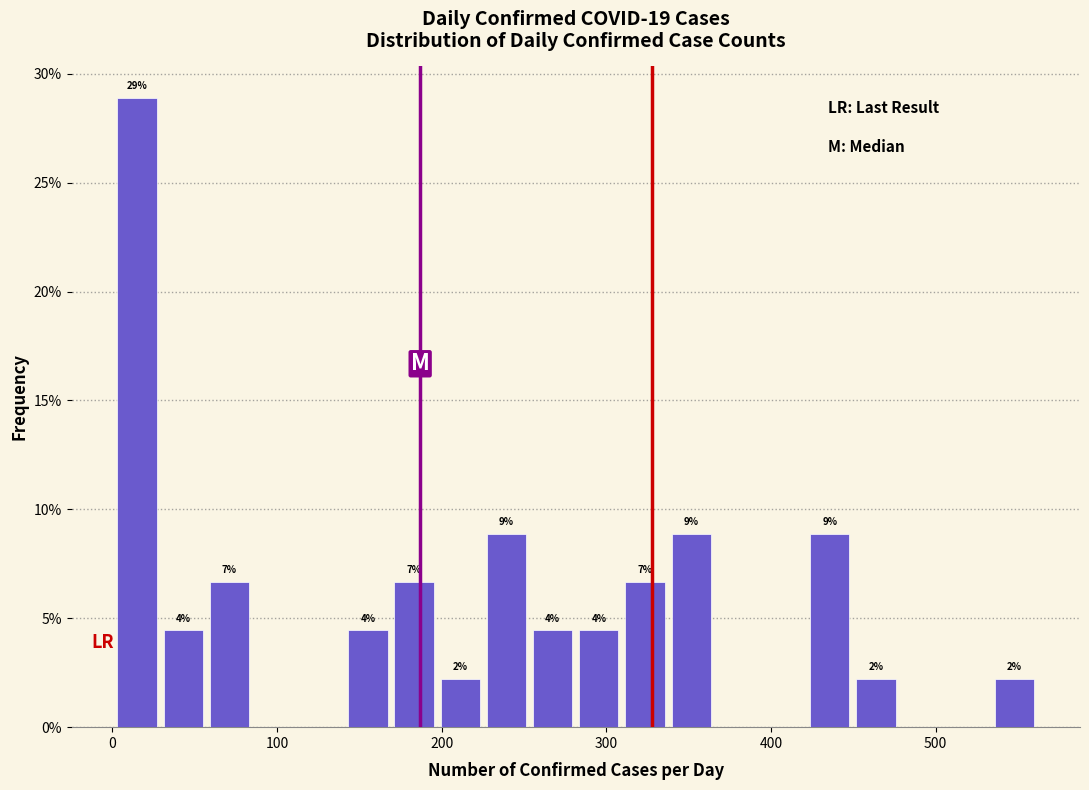

Read against the x-axis, roughly where is the centre of the tallest bar?

20